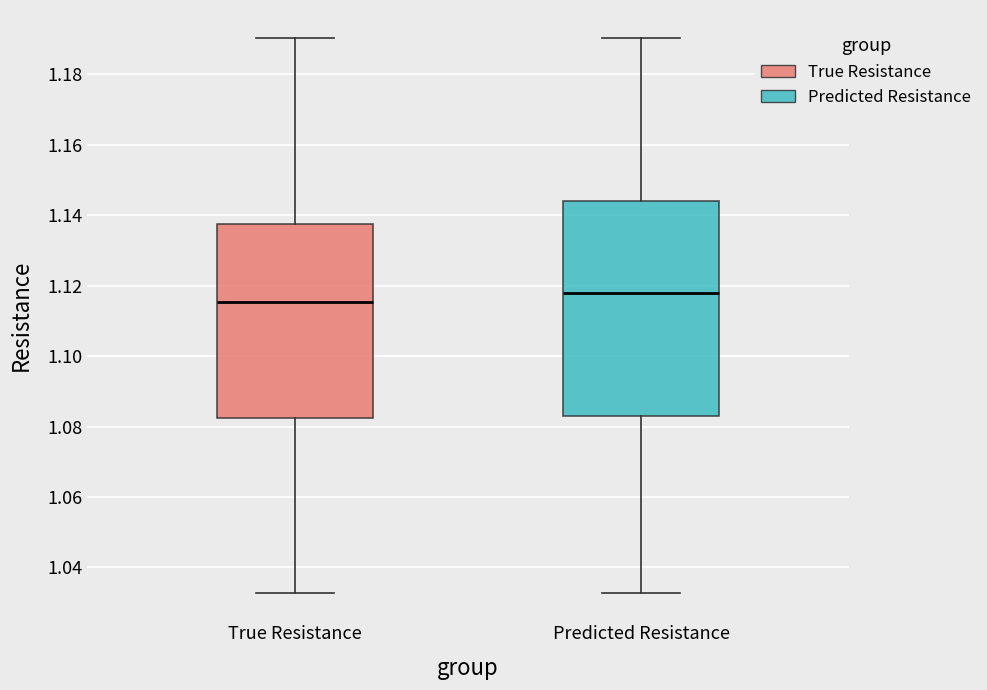

Which box is the tallest, from its lower edge to its upper edge?

Predicted Resistance